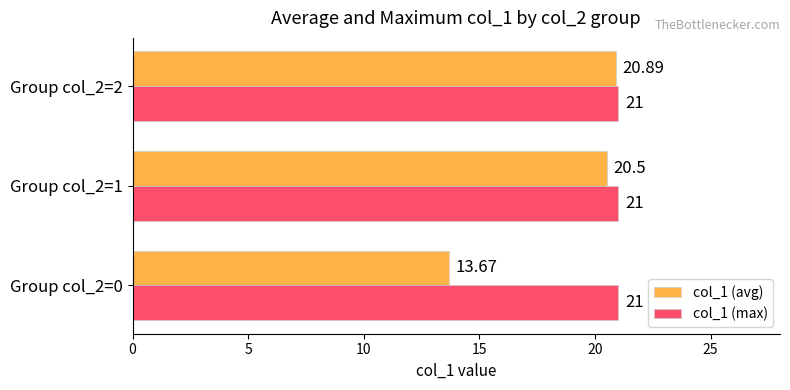

Which series changed the most between Group col_2=0 and Group col_2=1?

col_1 (avg)